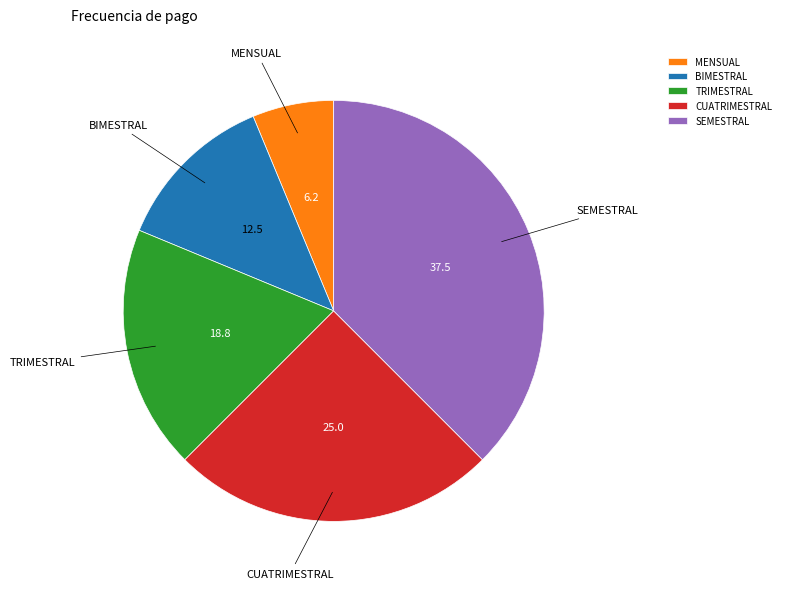

Does CUATRIMESTRAL represent more than half of the total?

No